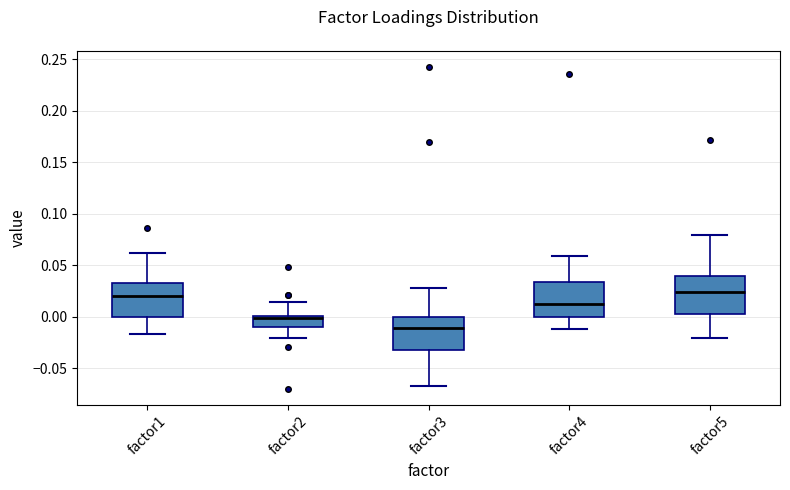

Reading left to right, transcribe this box plot: for each box, give where its median line is, the range the box spans, and where its two whiskers end, as read against the y-axis. The values are not printed on the chart, so give them approximately, as read against the axis.

factor1: median 0.020, box 0.000 to 0.030, whiskers -0.015 to 0.060
factor2: median 0.000 (just below the box's upper edge), box -0.010 to 0.000, whiskers -0.020 to 0.015
factor3: median -0.010, box -0.035 to 0.000, whiskers -0.065 to 0.030
factor4: median 0.015, box 0.000 to 0.035, whiskers -0.010 to 0.060
factor5: median 0.025, box 0.005 to 0.040, whiskers -0.020 to 0.080